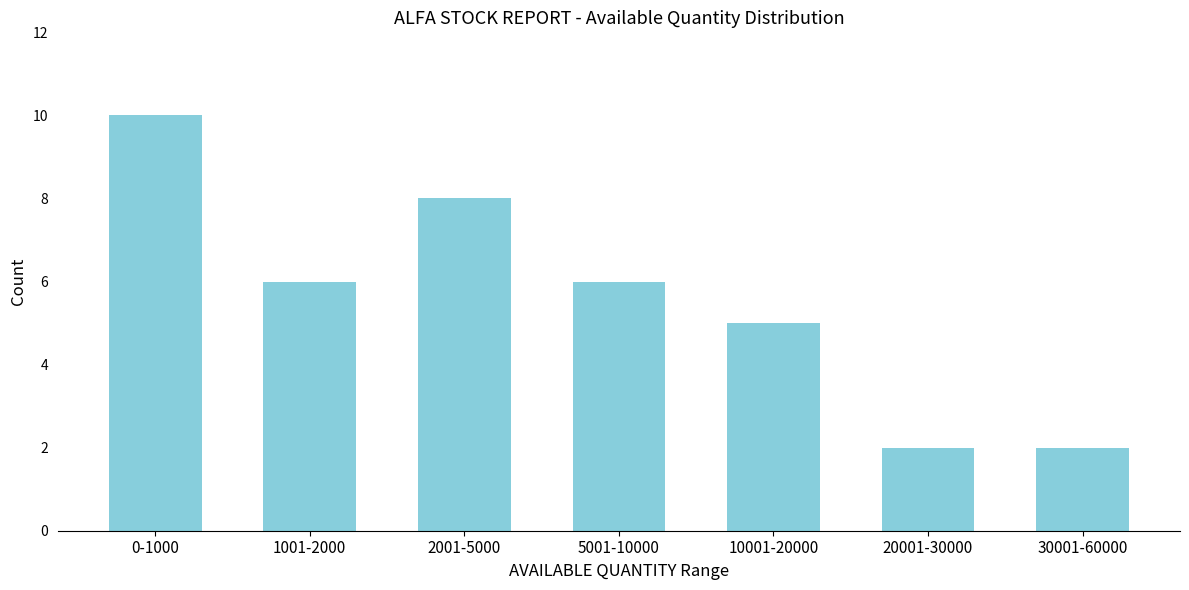

Reading left to right, extract all data points from this chart.

0-1000=10	1001-2000=6	2001-5000=8	5001-10000=6	10001-20000=5	20001-30000=2	30001-60000=2